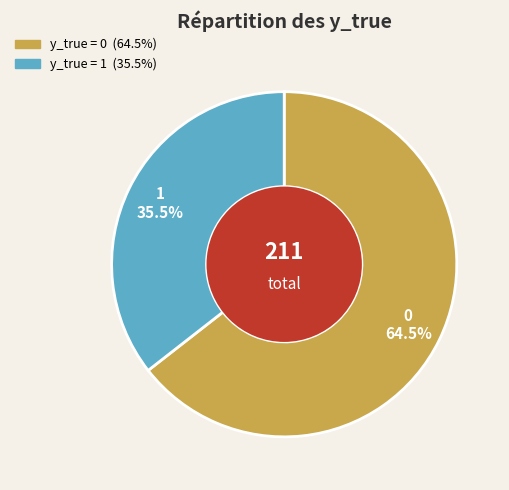

Is there a majority slice in this chart?

Yes